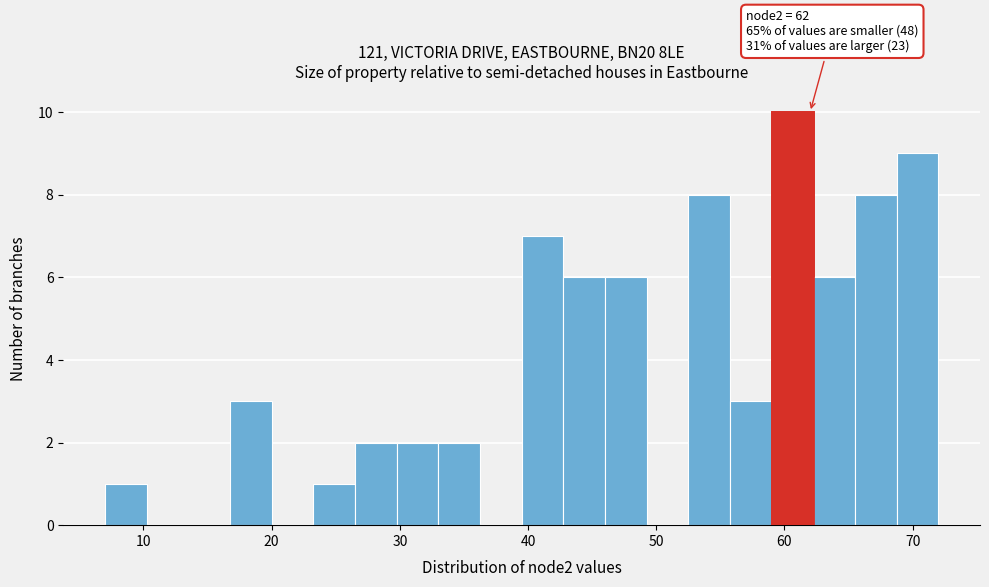

Read against the x-axis, roughly where is the centre of the tallest bar?

61